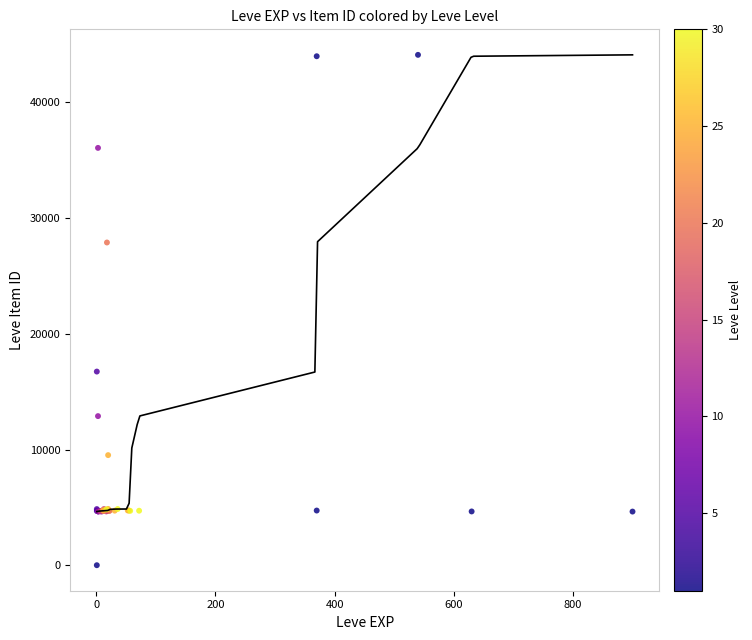

What Y value in the scatter plot is closest to 22050?

16734